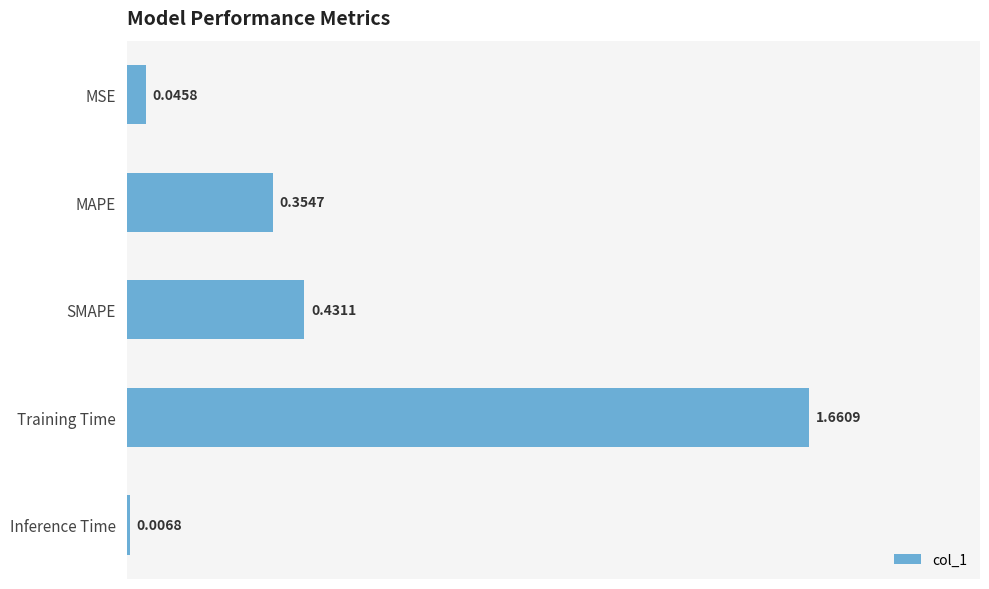

What is the sum of all values?

2.5